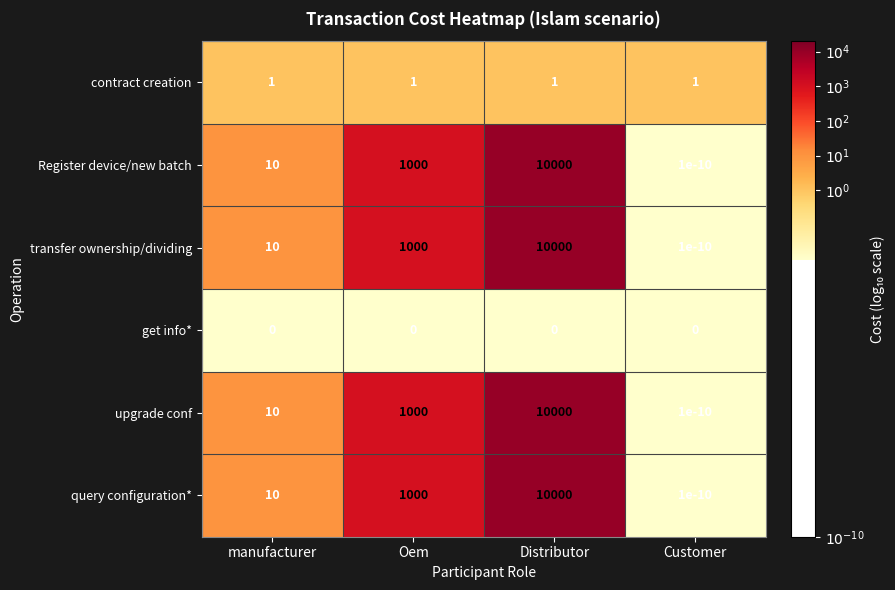

What is the difference between the second highest and minimum values in the query configuration* series?

1000.0